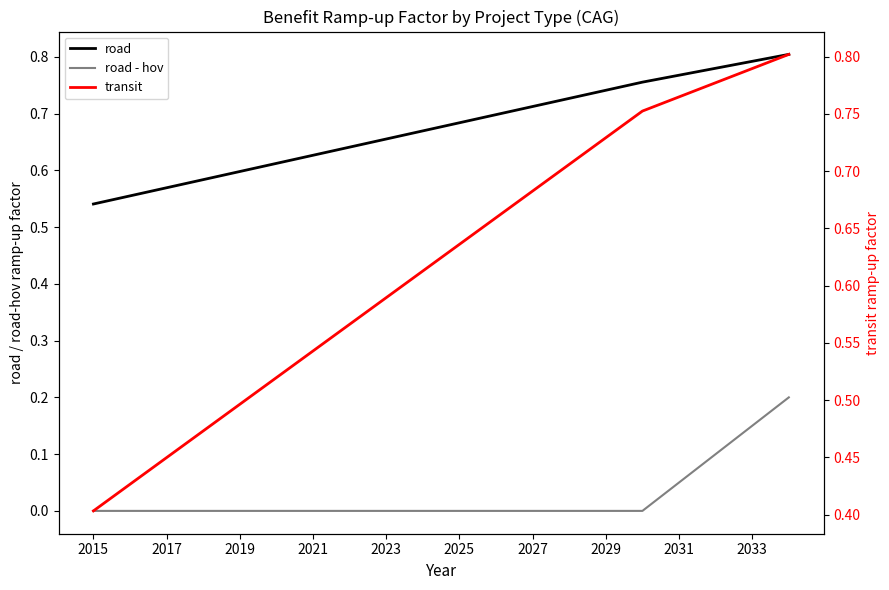

What is the lowest value of the transit series?

0.4